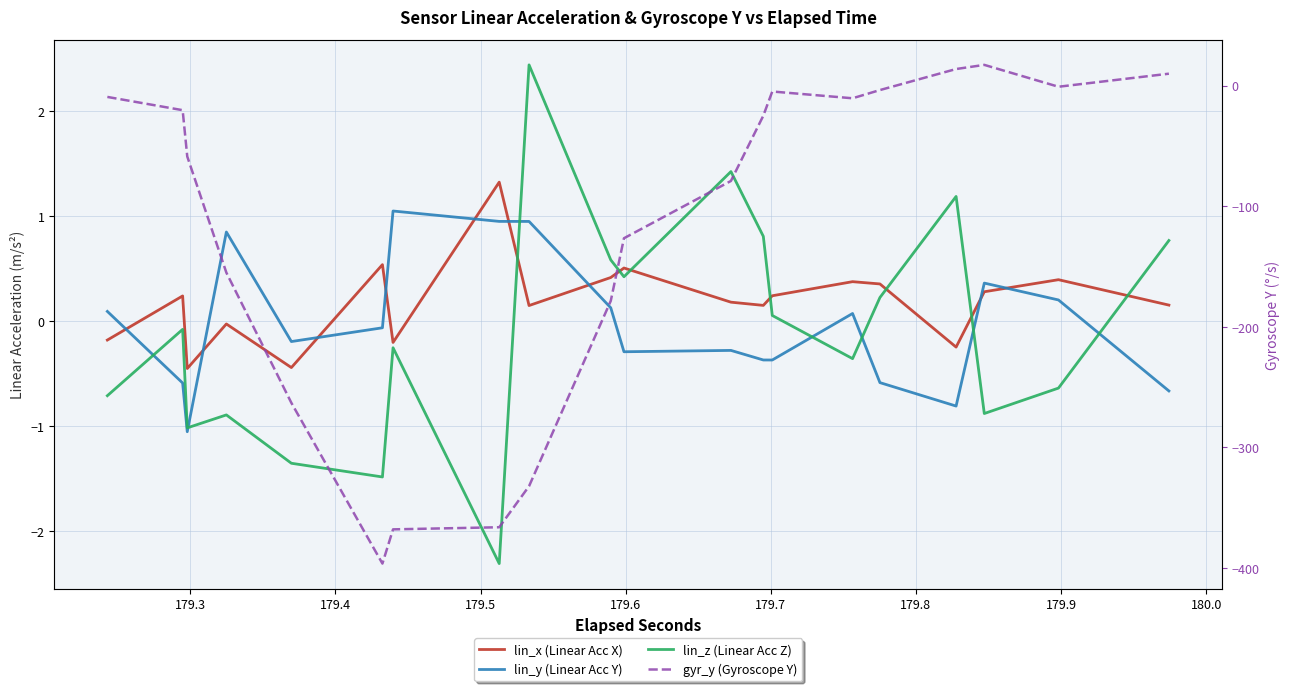

What is the greatest value displayed?

17.2